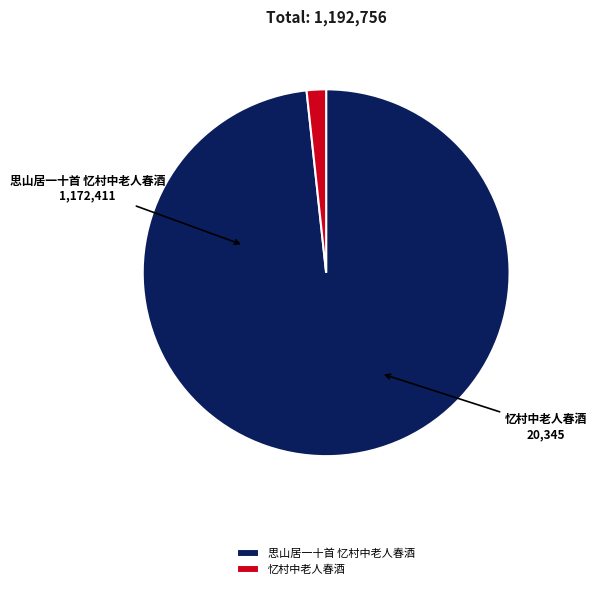

Between 思山居一十首 忆村中老人春酒 and 忆村中老人春酒, which is larger?

思山居一十首 忆村中老人春酒